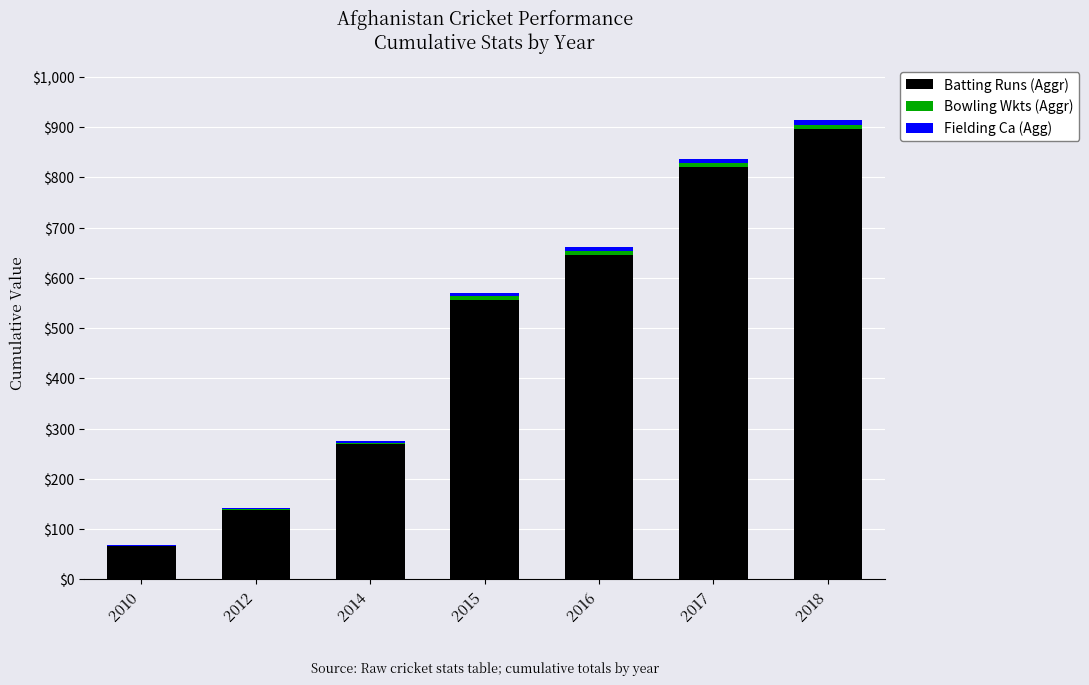

Is it true that Batting Runs (Aggr) equals 897 at 2018?

True